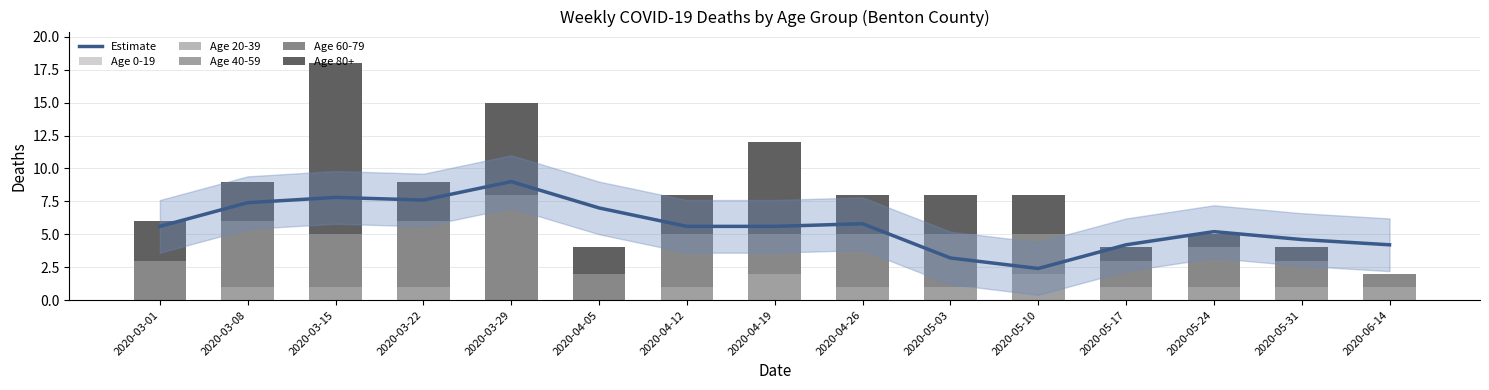

How many categories are shown in the chart?

15